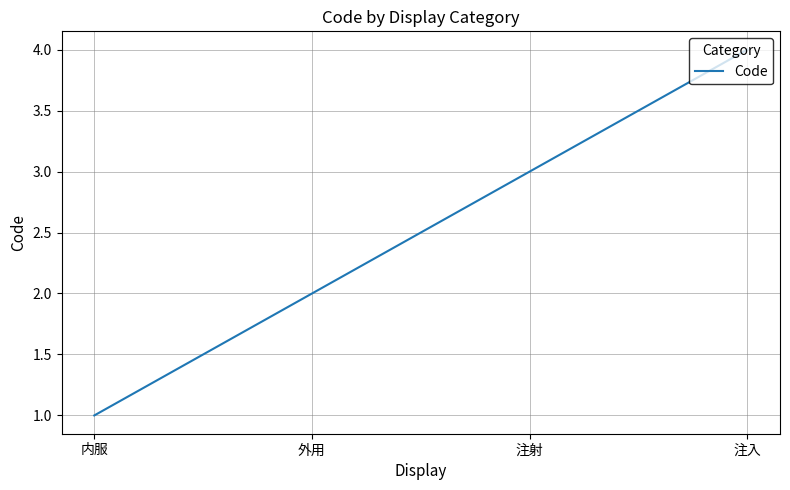

Is it true that the value at 内服 is 1?

True